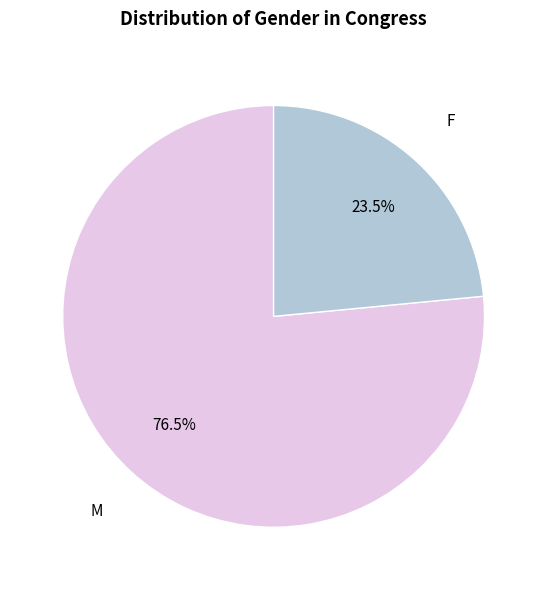

To the nearest percent, what is the combined percentage of M and F?

100%